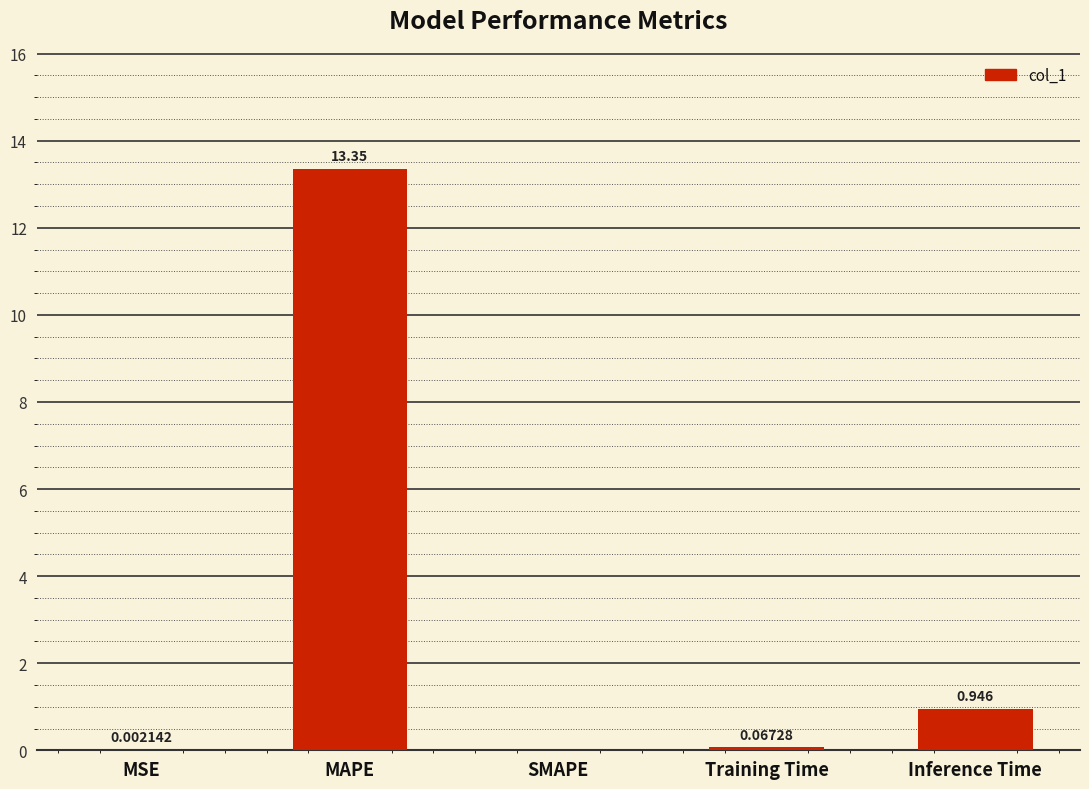

Where is the data nearest to the value 6?

Inference Time